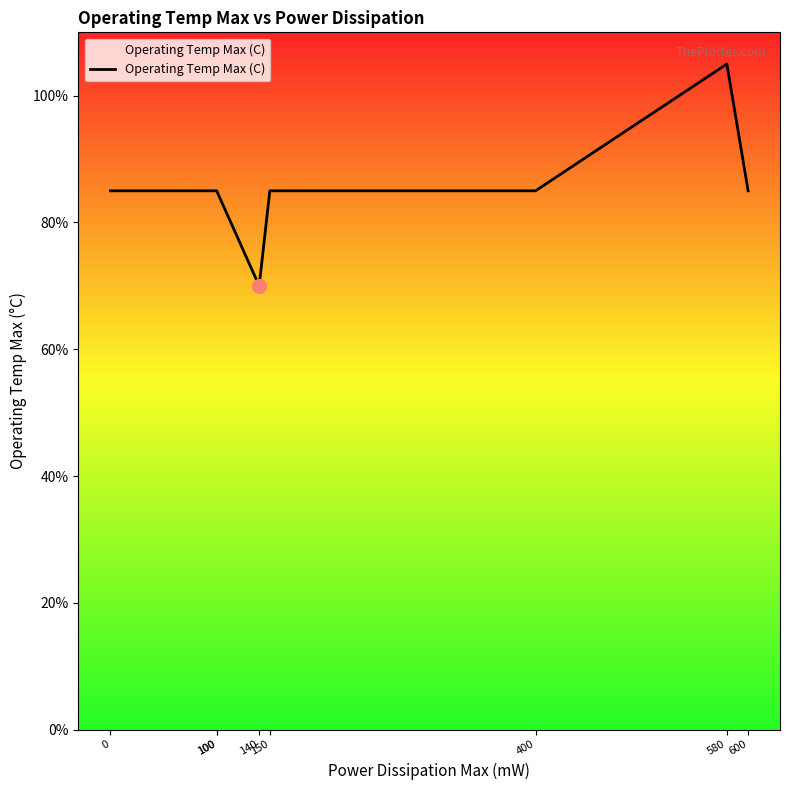

Which has a higher value, 100 or 100?

100